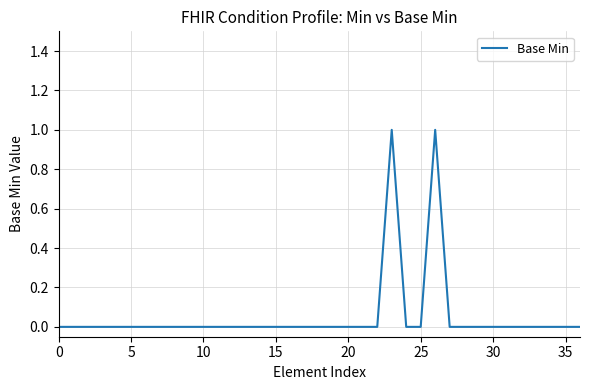

How many points are higher than both their immediate neighbors (excluding endpoints)?

2